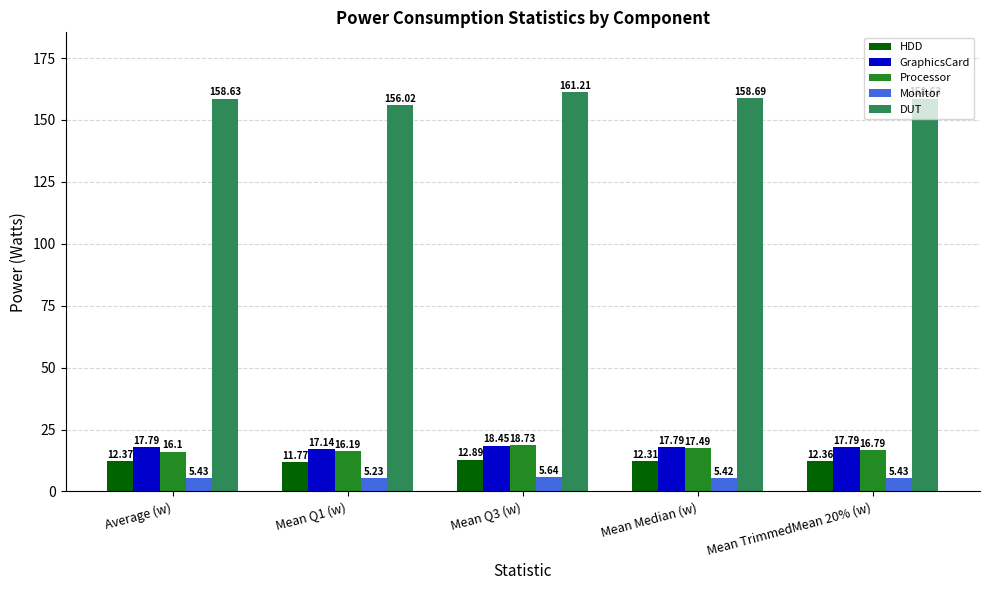

Rank the series at Mean TrimmedMean 20% (w) from highest to lowest value.

DUT, GraphicsCard, Processor, HDD, Monitor